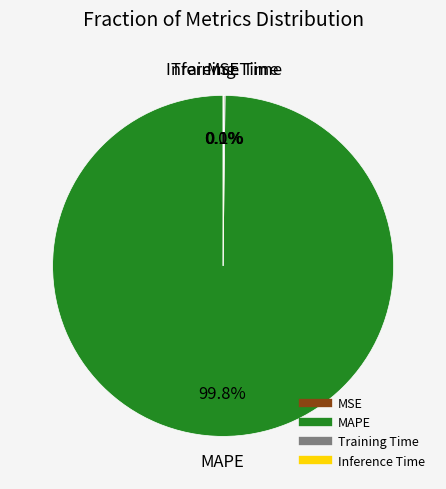

Which category has the biggest portion of the pie?

MAPE